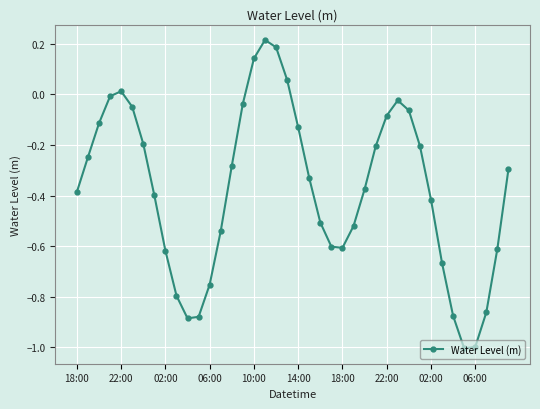

What is the smallest value displayed?

-1.0